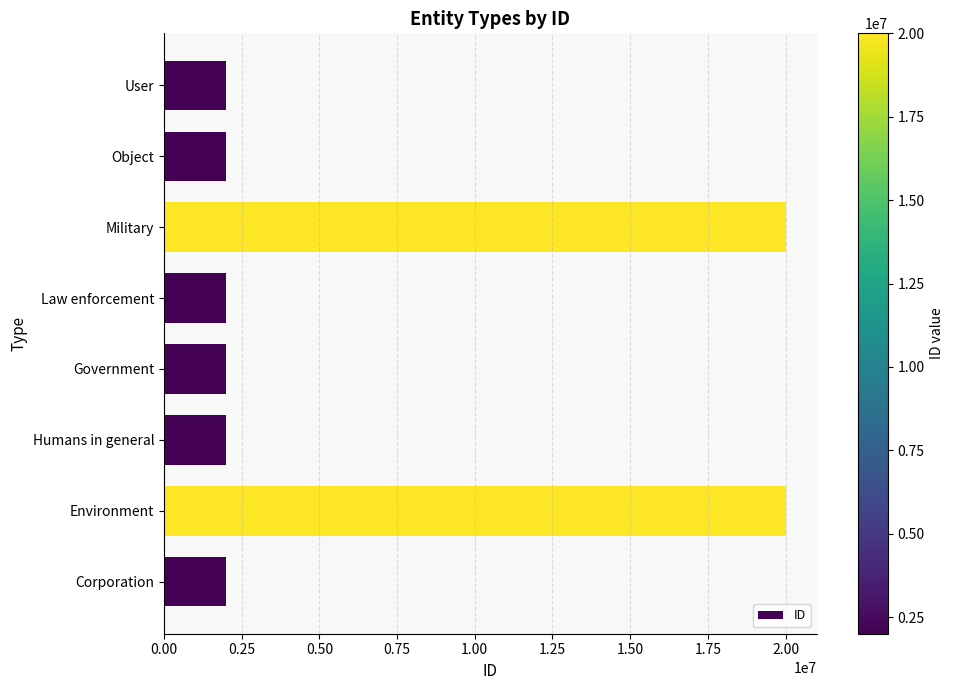

What is the change in value from Corporation to Environment?

+18001347